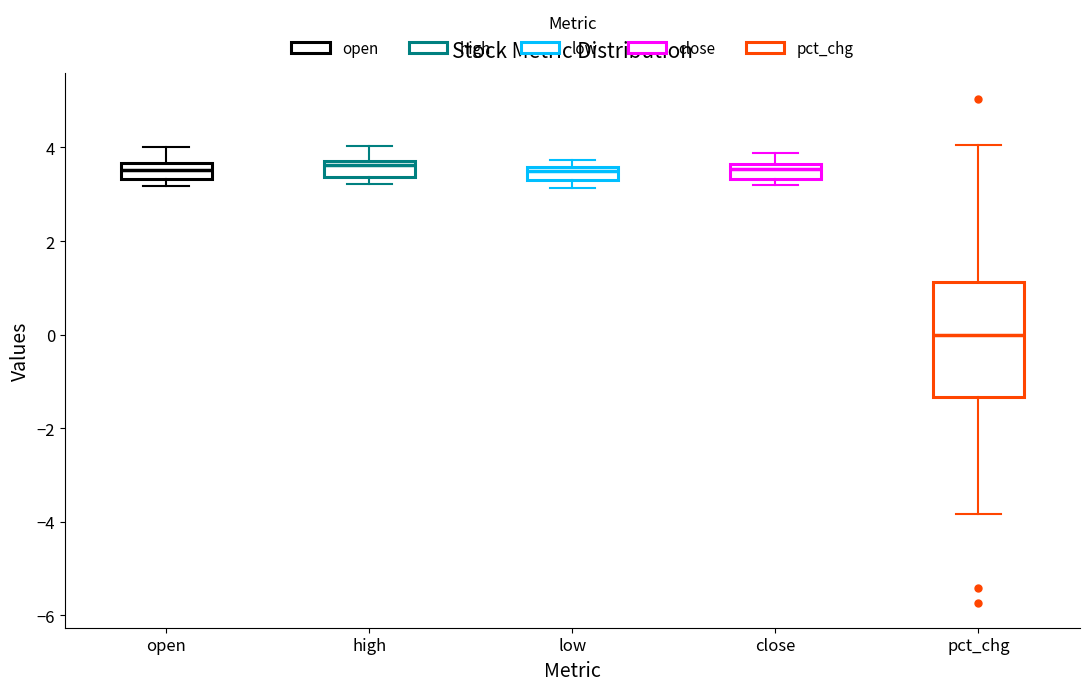

Where is the upper edge of the box for pct_chg on the y-axis? The values are not printed on the chart, so give them approximately, as read against the axis.

1.2